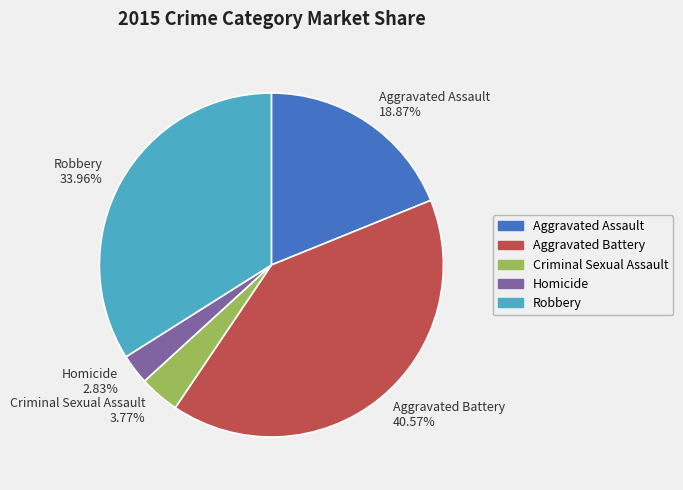

Combined, what portion of the pie is Aggravated Battery and Criminal Sexual Assault?

44.3%